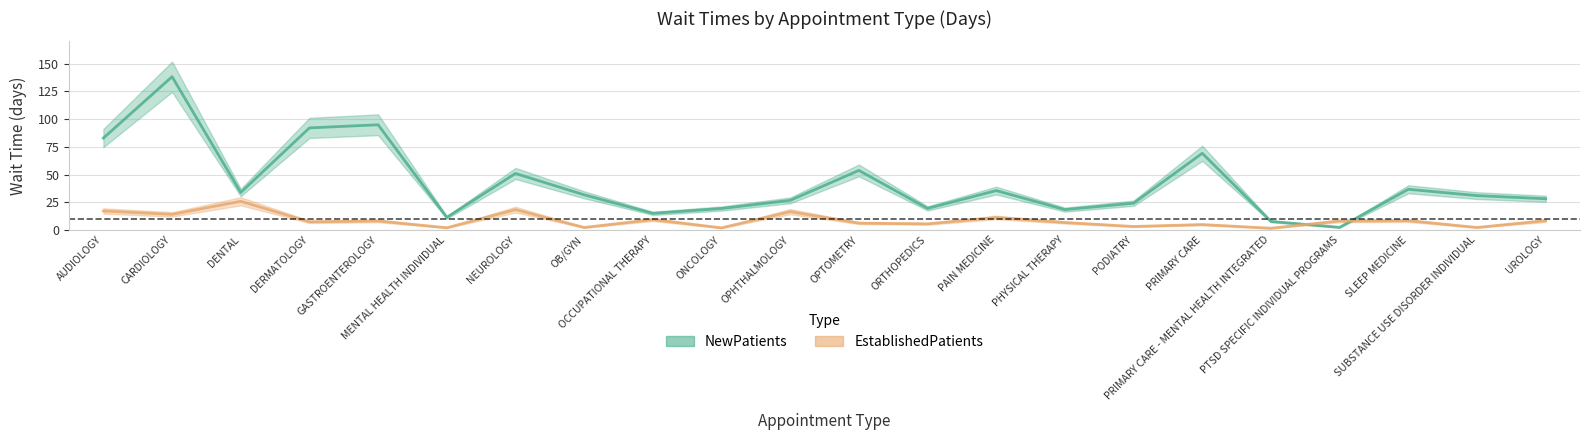

At how many categories does at least one series exceed 67?

5